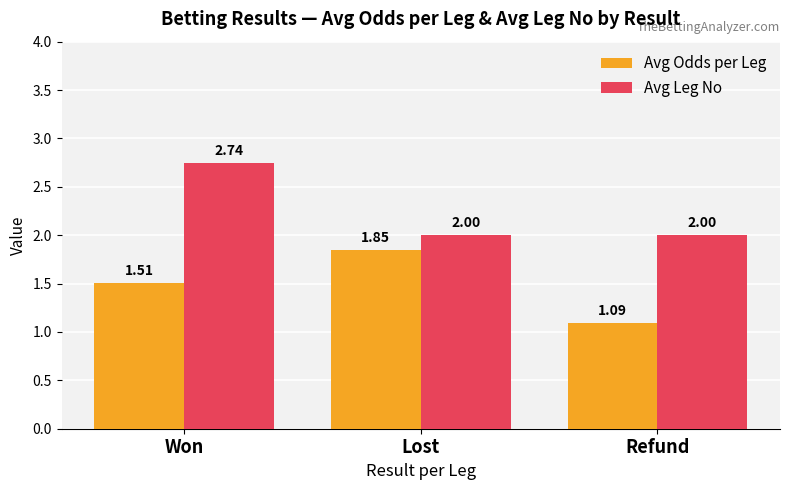

Which series changed the most between Won and Refund?

Avg Leg No